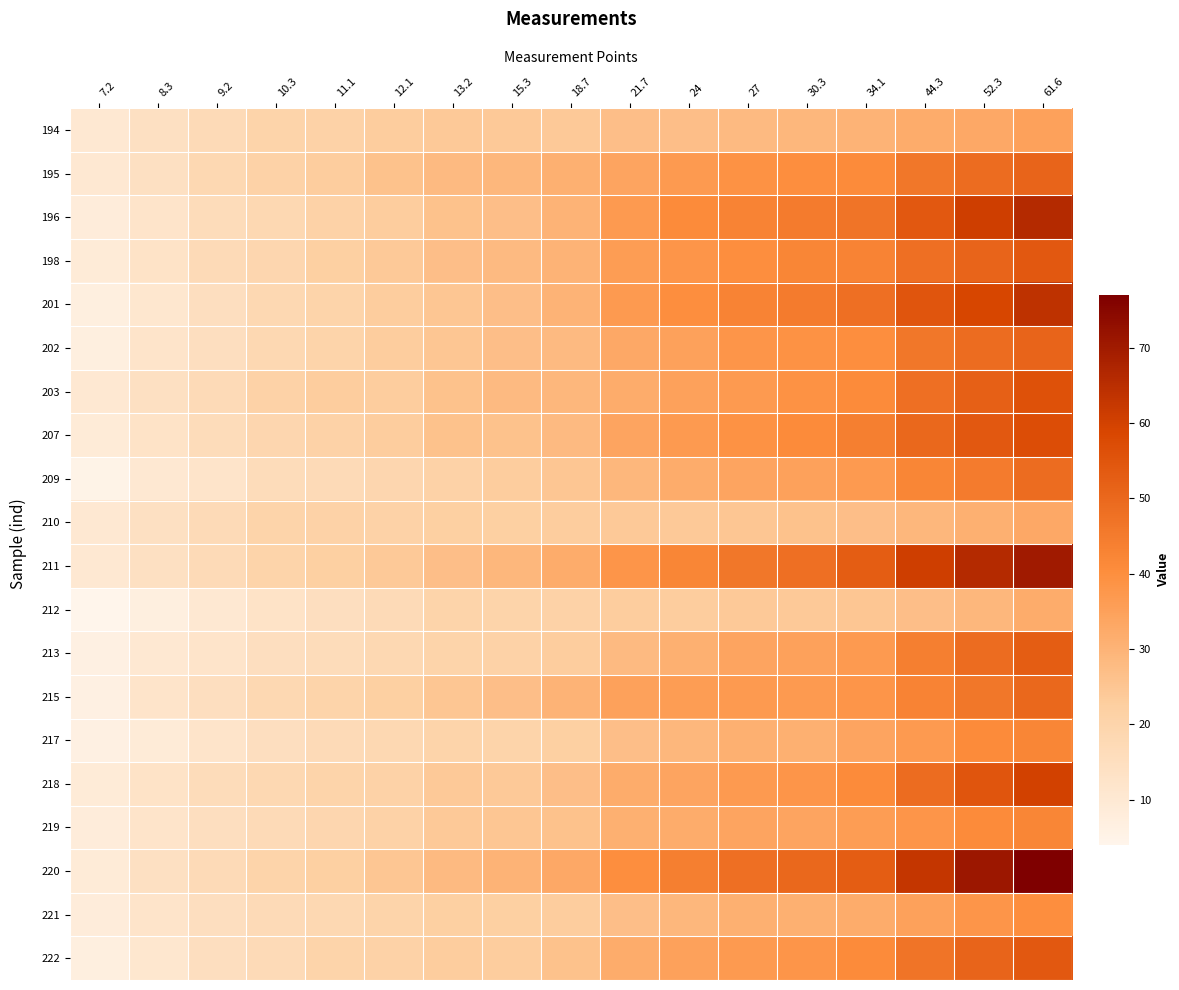

Which series has the largest range (max minus min)?

220